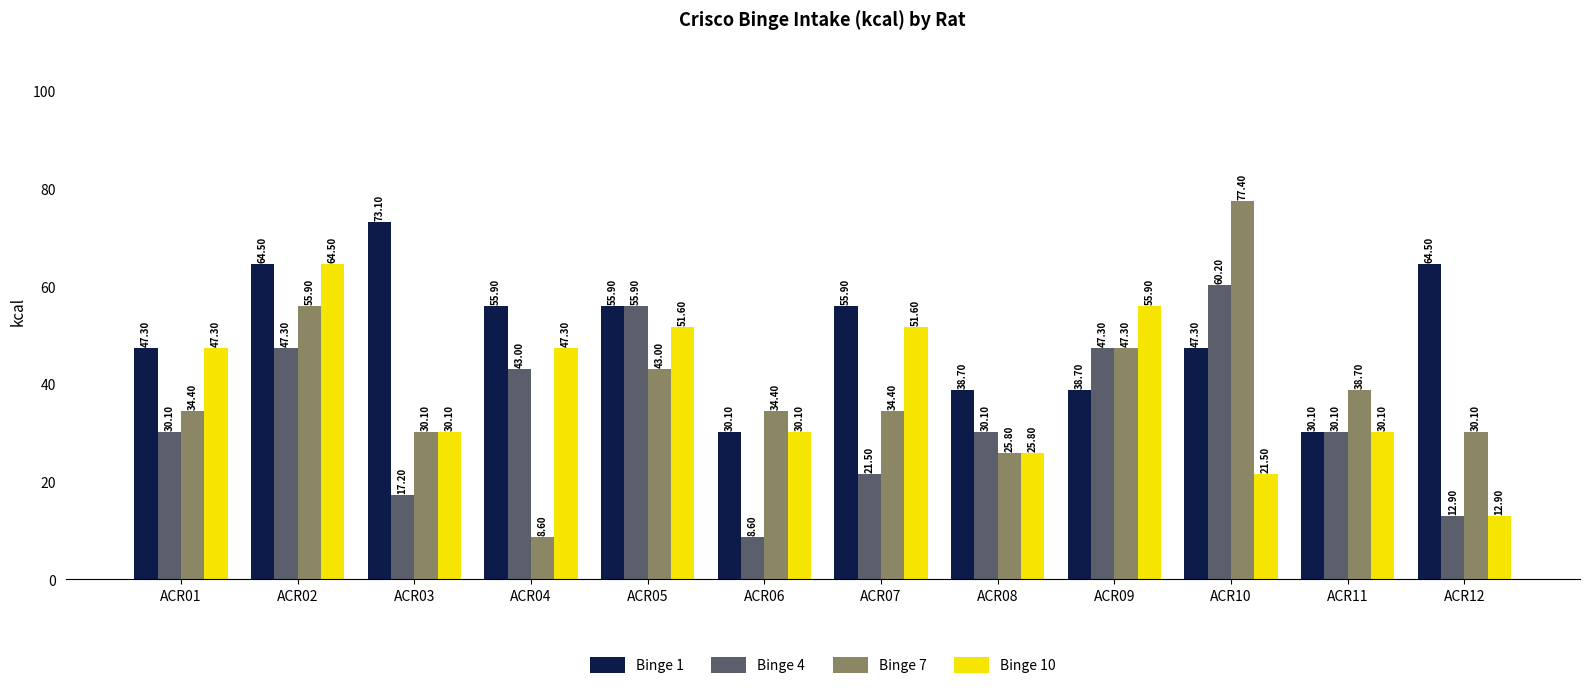

Which series changed the most between ACR06 and ACR07?

Binge 1